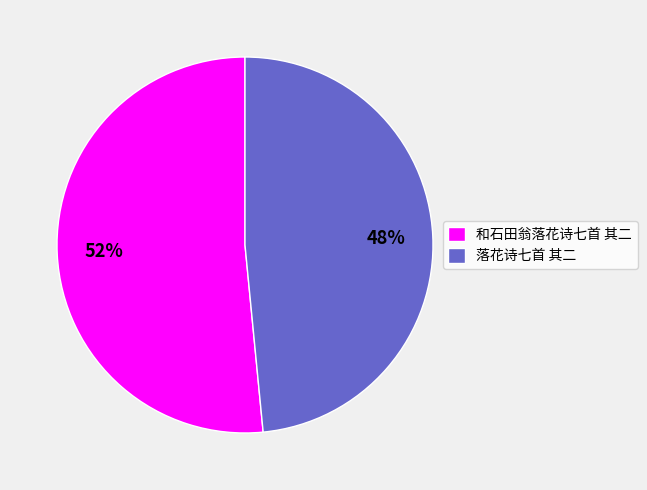

True or false: 落花诗七首 其二 accounts for 58% of the total.

False